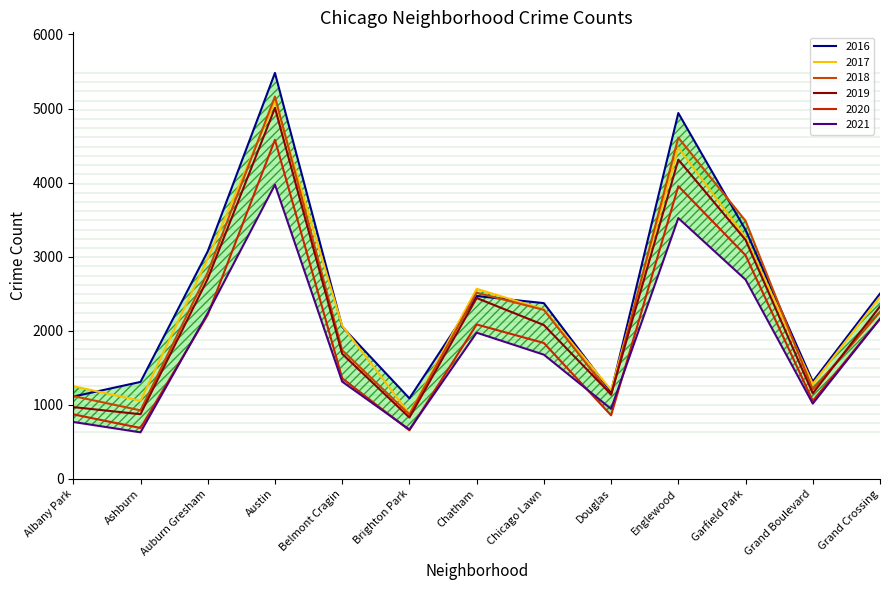

What position from the left is Garfield Park?

11